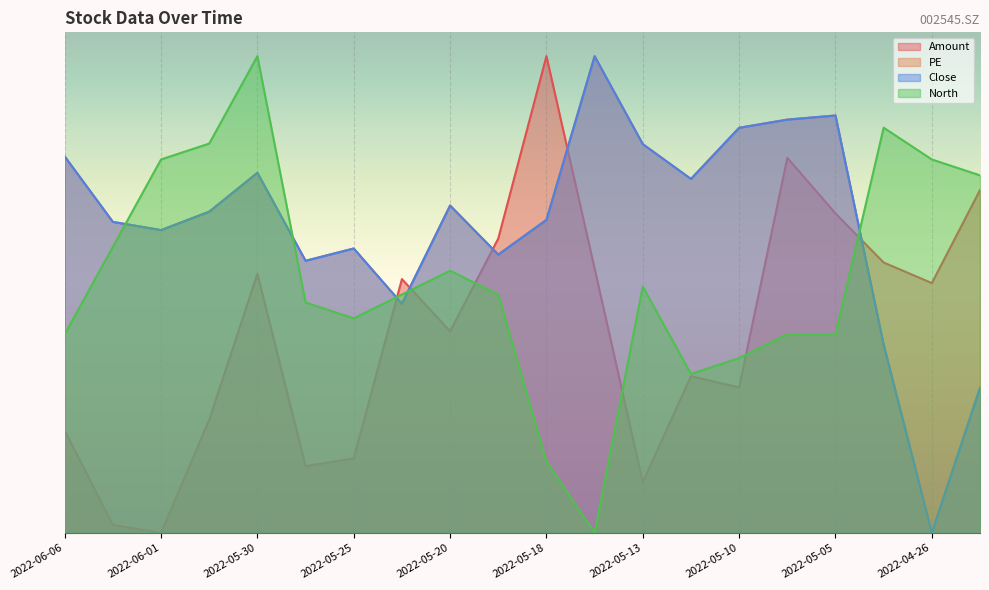

After their last crossing, which series has the higher values: Close or PE?

PE